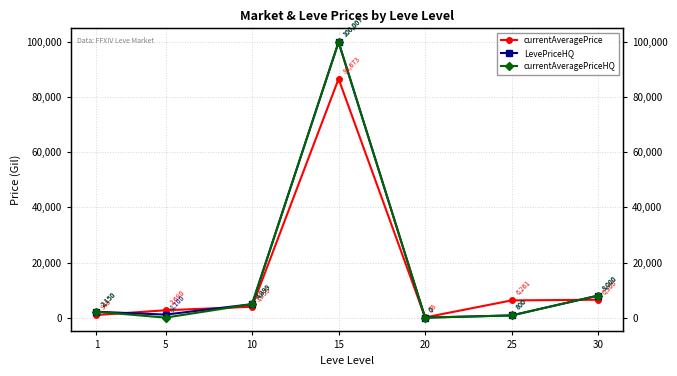

Is the value of currentAveragePriceHQ at 5 greater than the value of currentAveragePrice at 10?

No